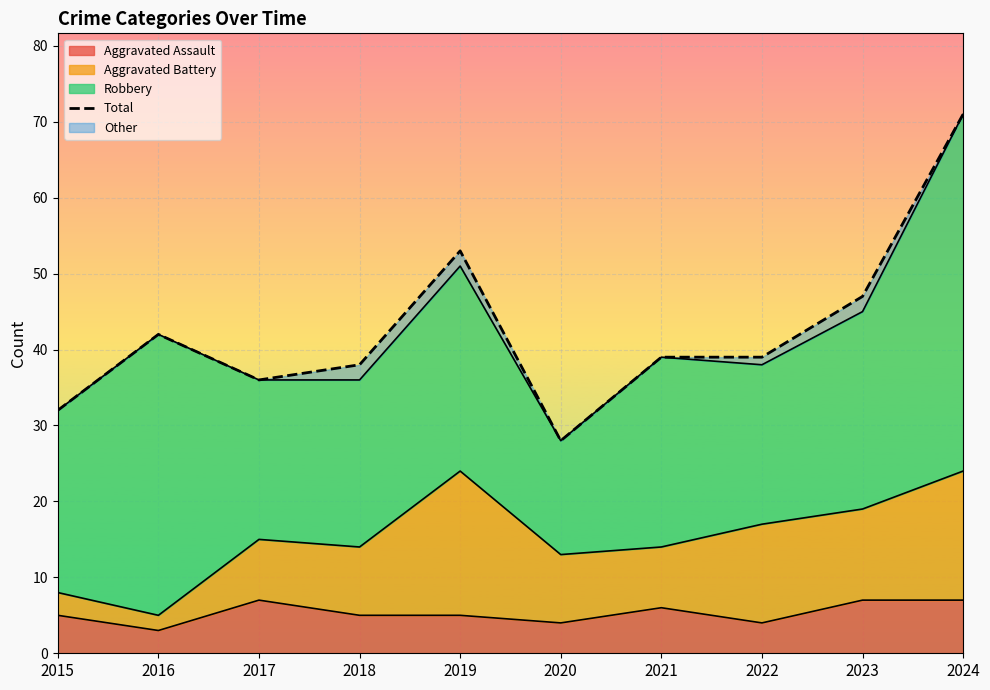

True or false: the data shows 36 at 2017.

True